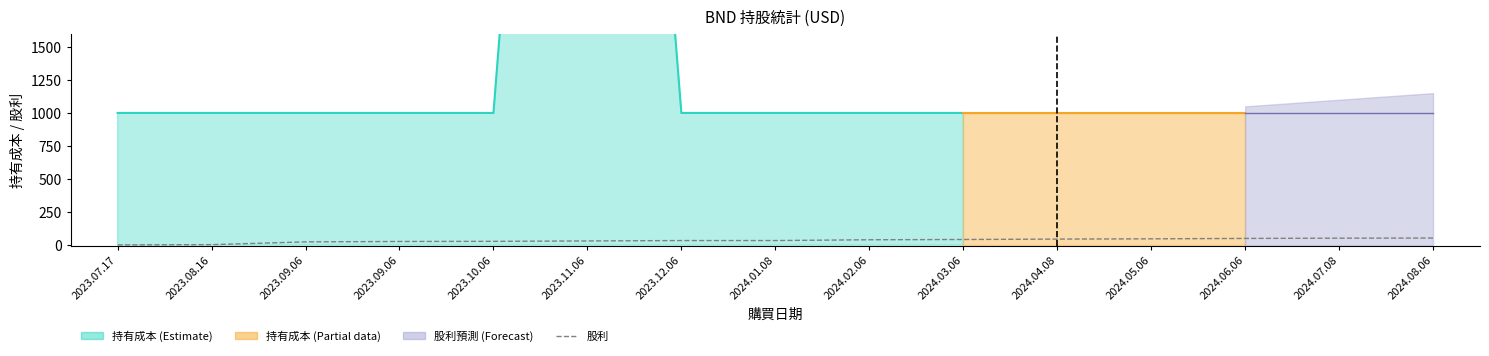

What is the label of the 9th point from the left?

2024.02.06